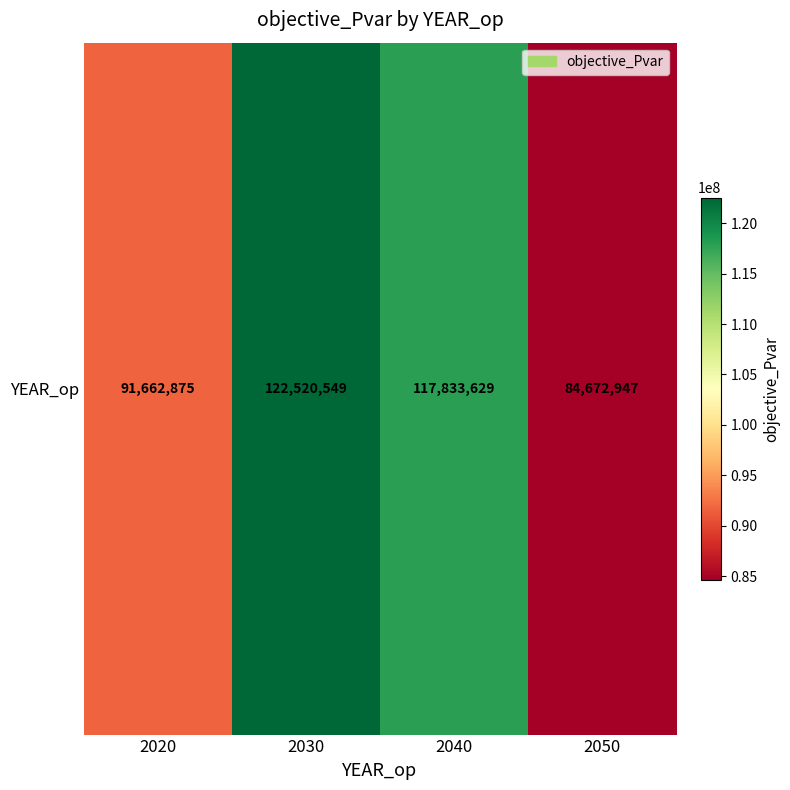

What is the change in value from 2020 to 2030?

+30857674.3